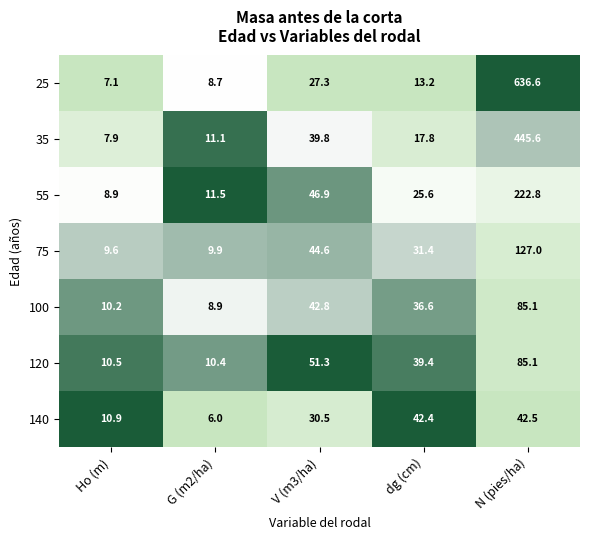

What value does the 35 series have at dg (cm)?

17.8